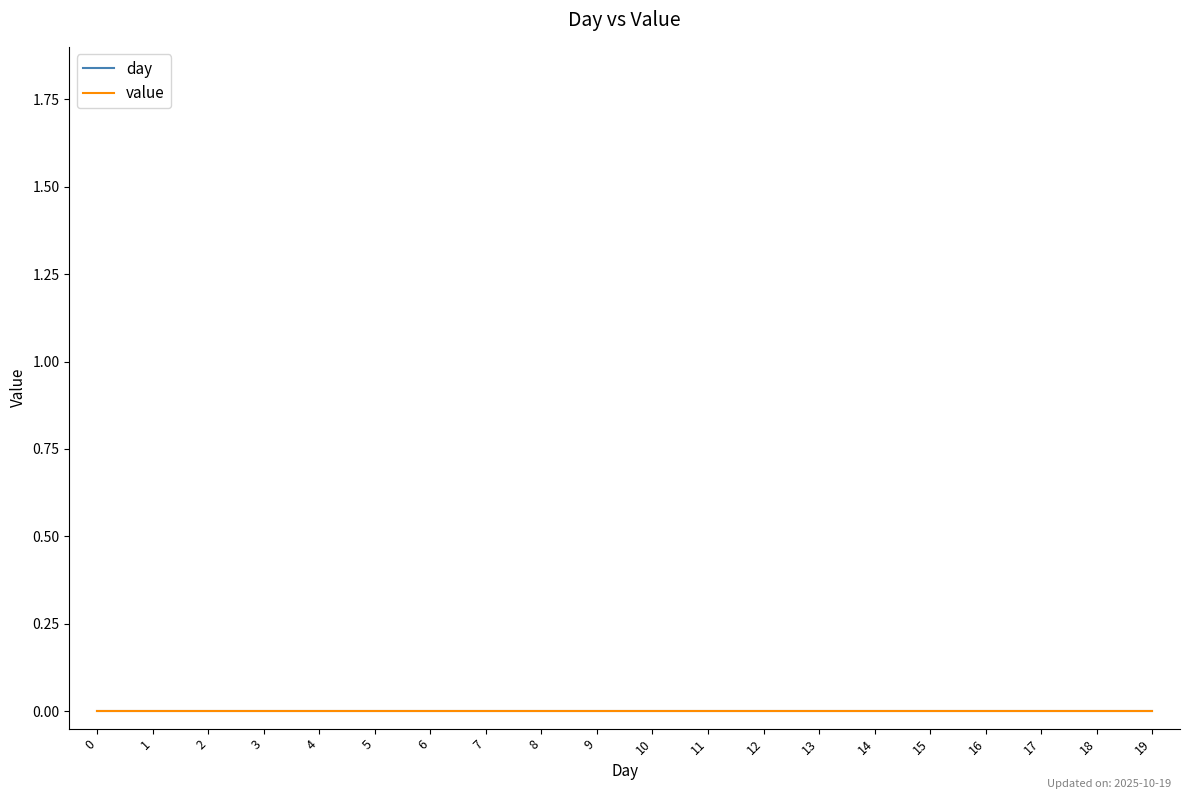

True or false: day and value cross at least once.

False